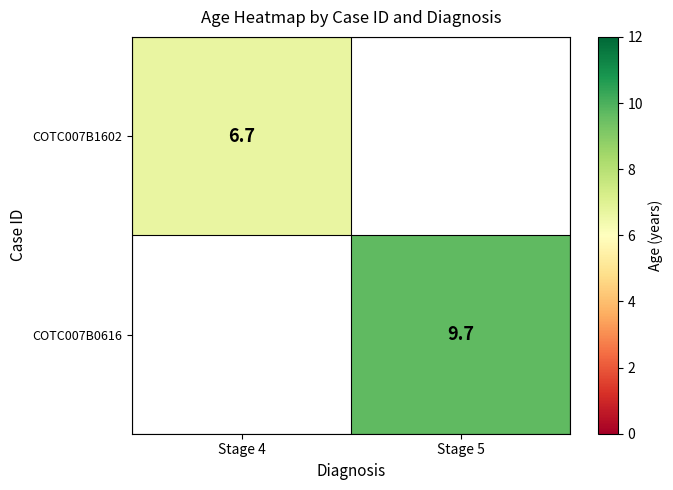

What is the average value of the COTC007B0616 series?

4.8